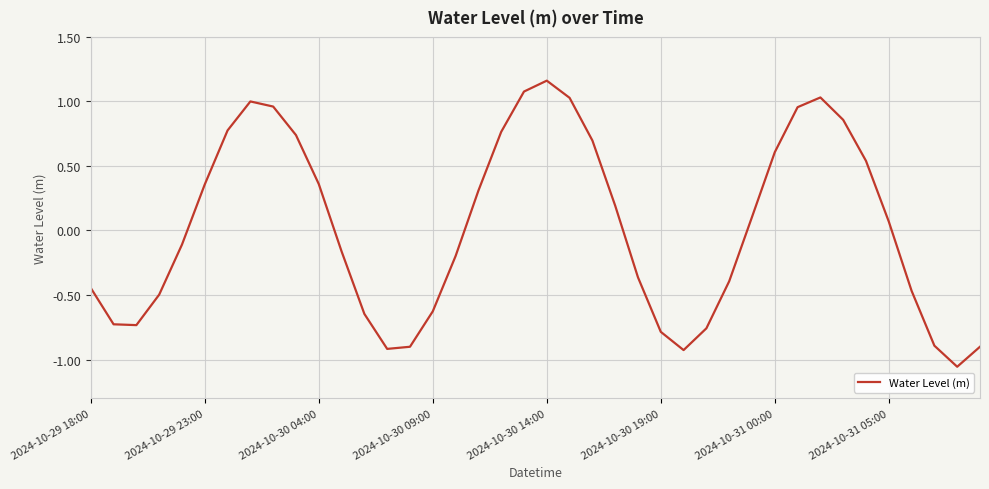

Reading left to right, list all the values displayed in this chart.

-0.4	-0.7	-0.7	-0.5	-0.1	0.4	0.8	1.0	1.0	0.7	0.4	-0.2	-0.6	-0.9	-0.9	-0.6	-0.2	0.3	0.8	1.1	1.2	1.0	0.7	0.2	-0.4	-0.8	-0.9	-0.8	-0.4	0.1	0.6	1.0	1.0	0.9	0.5	0.1	-0.5	-0.9	-1.1	-0.9